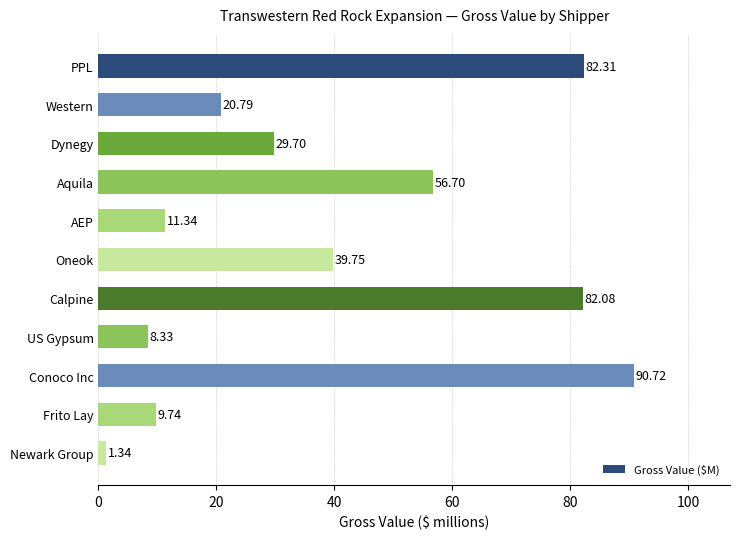

What is the label of the 4th bar from the top?

Aquila